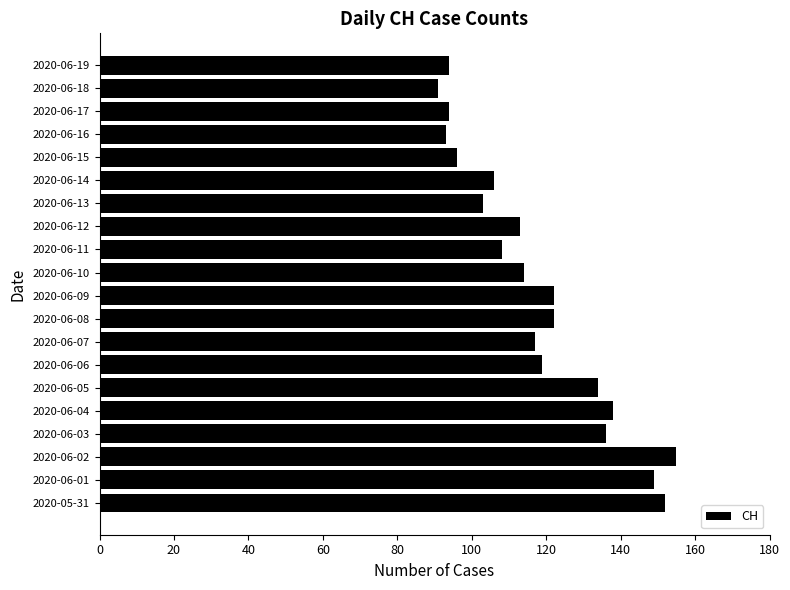

Is it true that the value at 2020-06-14 is 106?

True